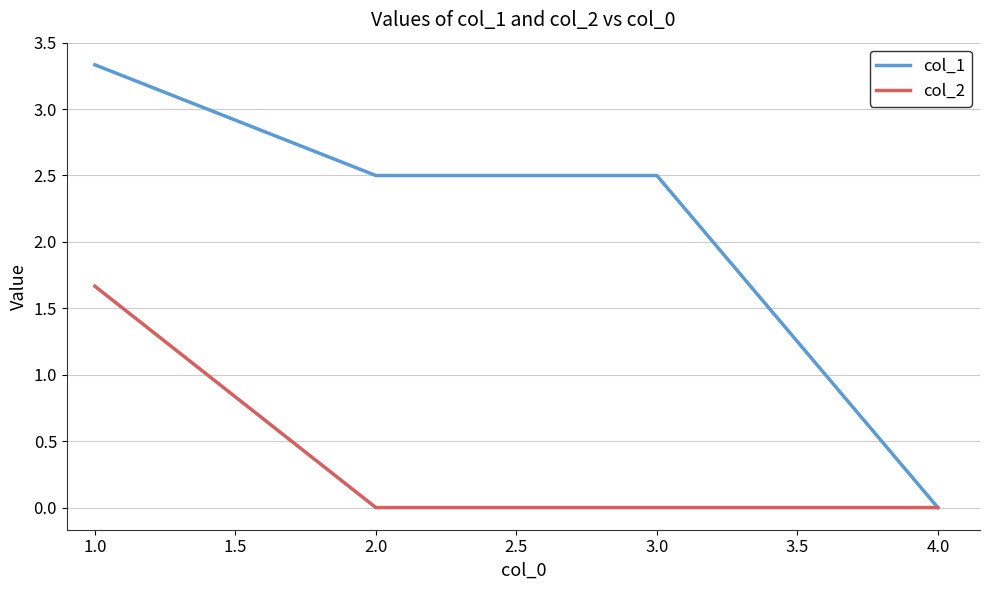

Does the chart display data point markers on the line(s)?

No